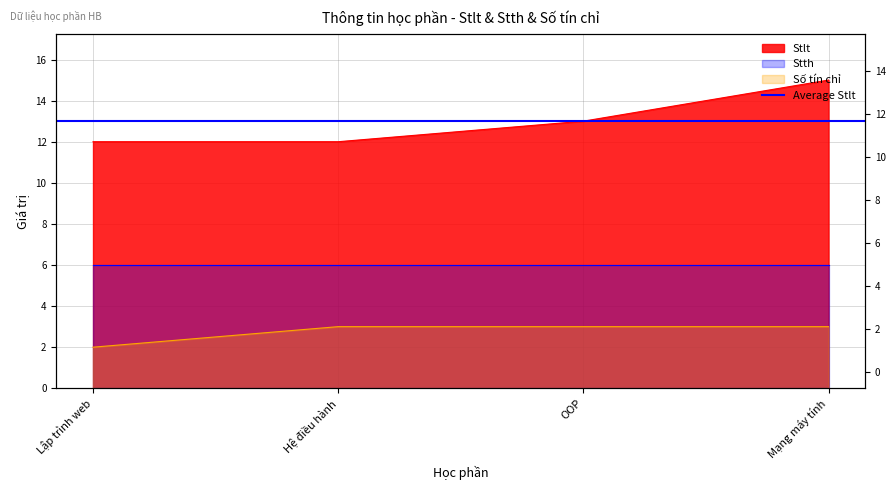

Count the Stlt values in the range 12 to 15.

4